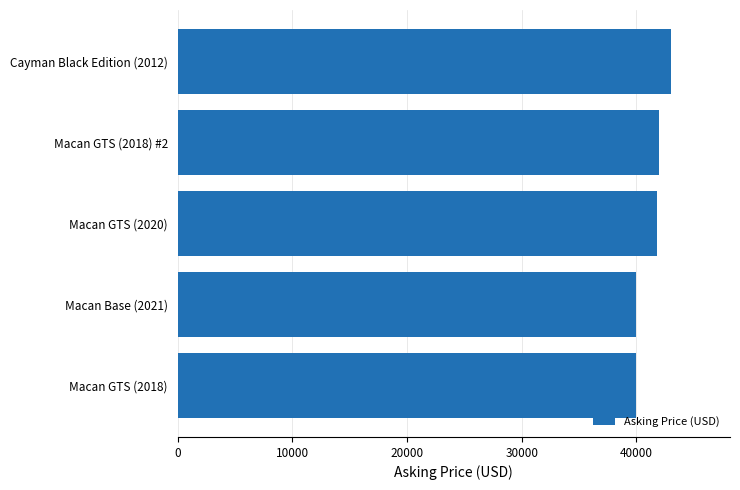

What is the difference between the values at Macan Base (2021) and Cayman Black Edition (2012)?

2997